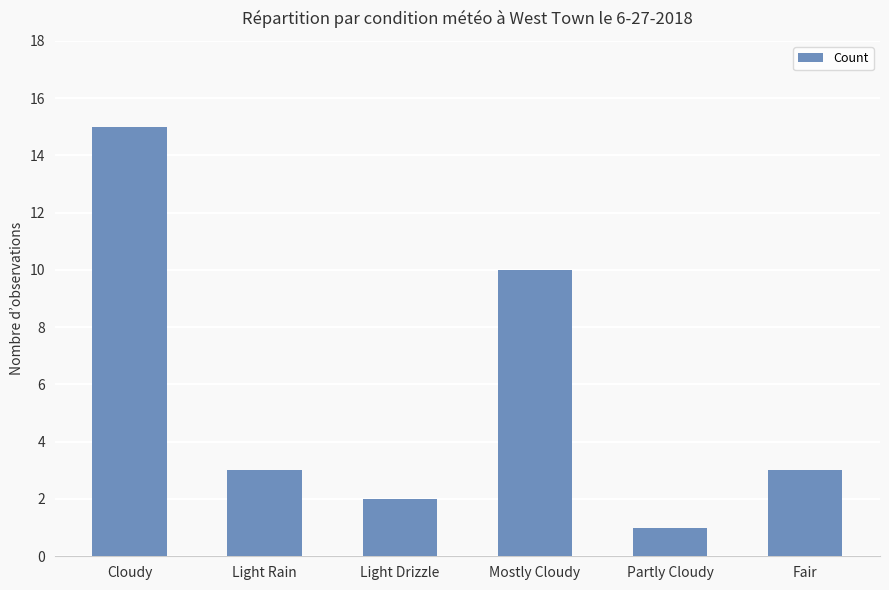

What is the label of the 3rd bar from the right?

Mostly Cloudy